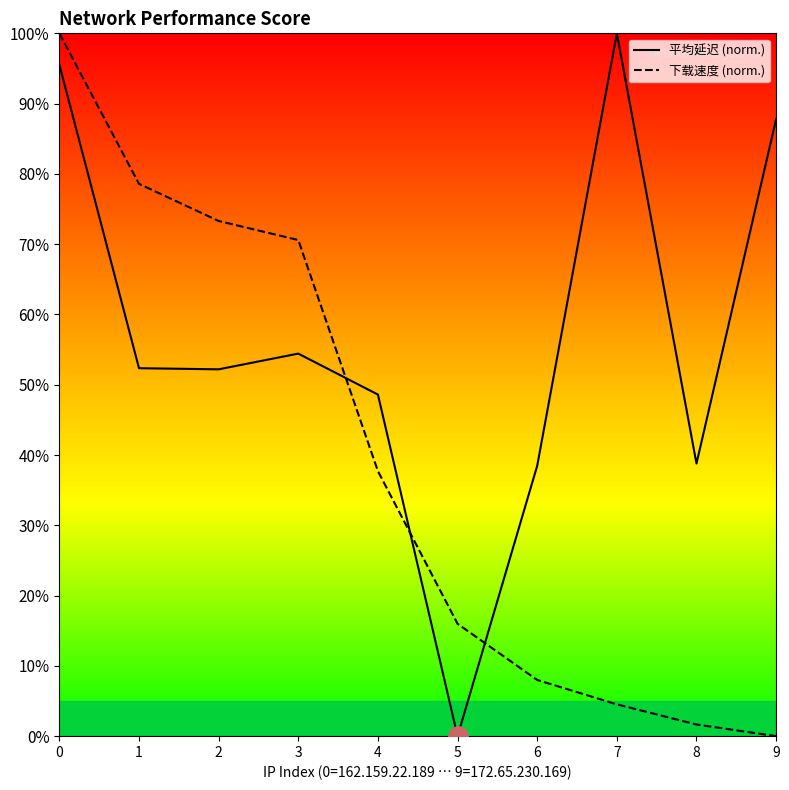

List the labels in order of 下载速度 (MB/s) value, smallest first.

9, 8, 7, 6, 5, 4, 3, 2, 1, 0